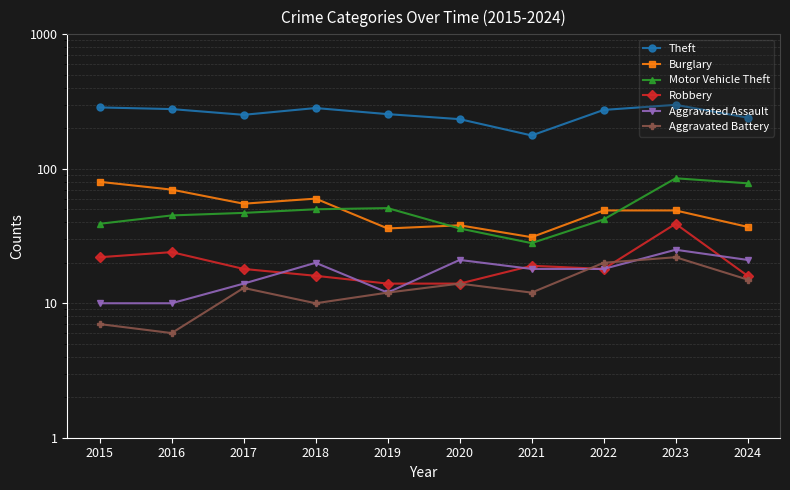

What is the spread (max minus min) of values at 2018?

273